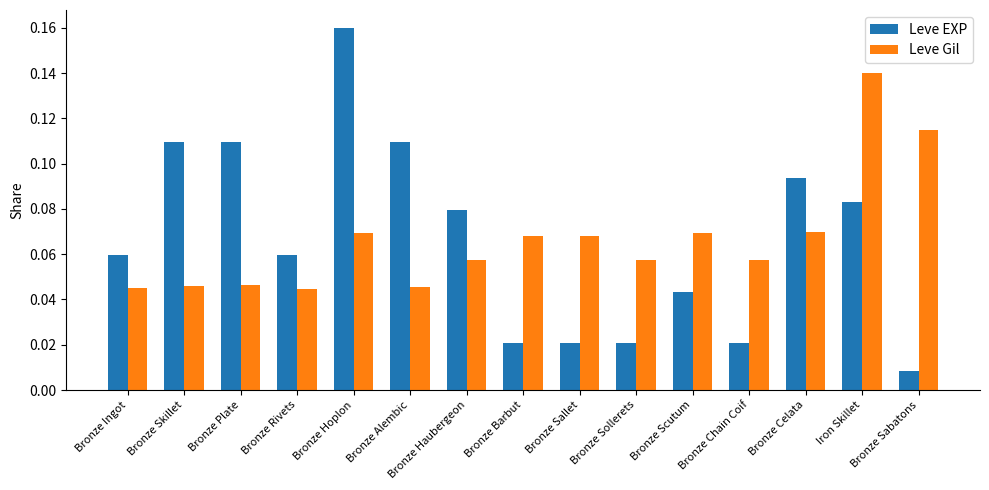

Is the value of Leve EXP at Bronze Sallet greater than the value of Leve Gil at Iron Skillet?

No